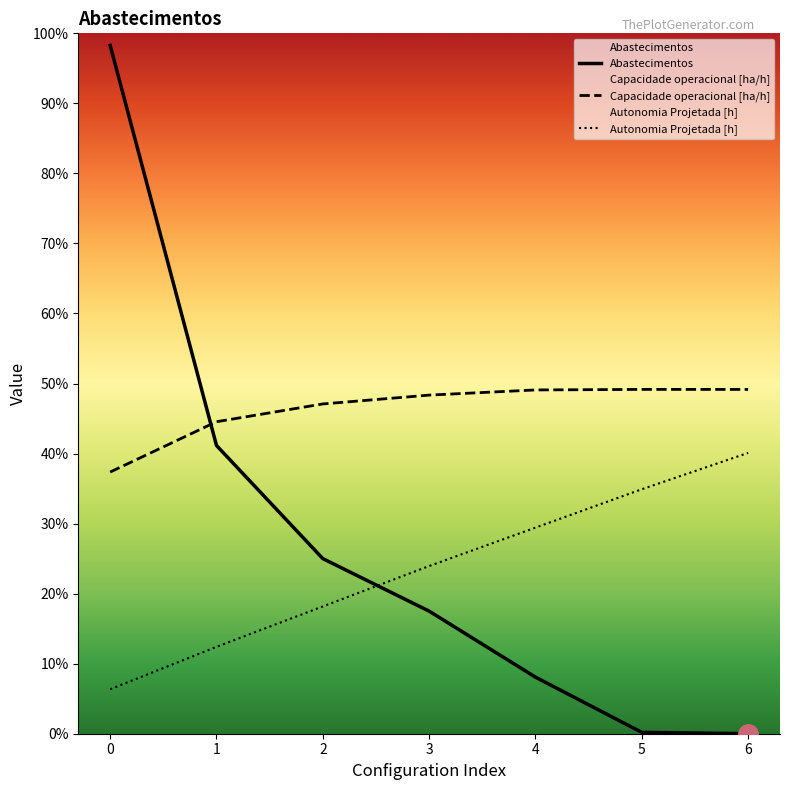

True or false: Autonomia Projetada [h] has more than 2 interior local peaks.

False